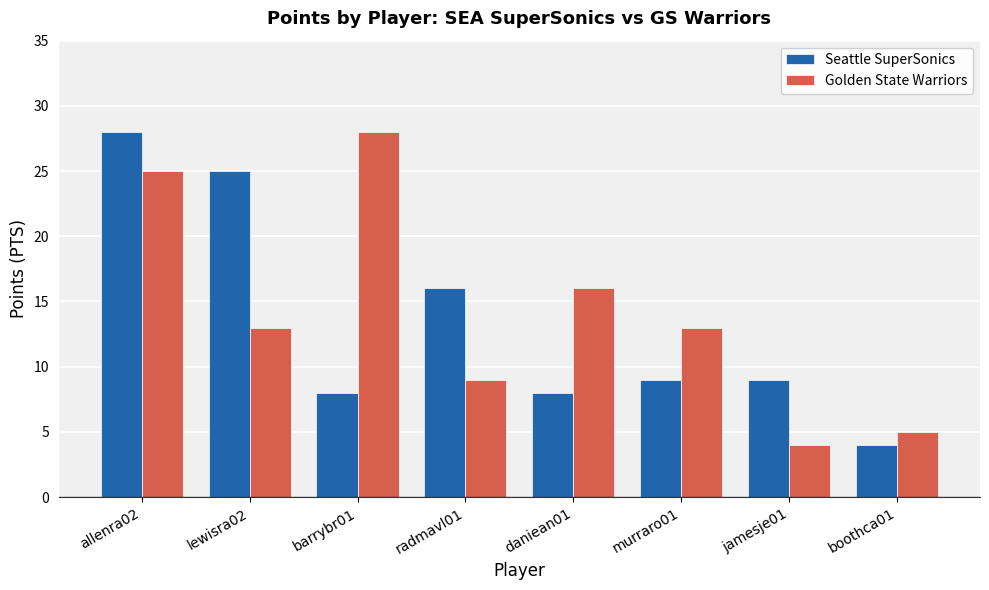

What is the maximum value shown in the chart?

28